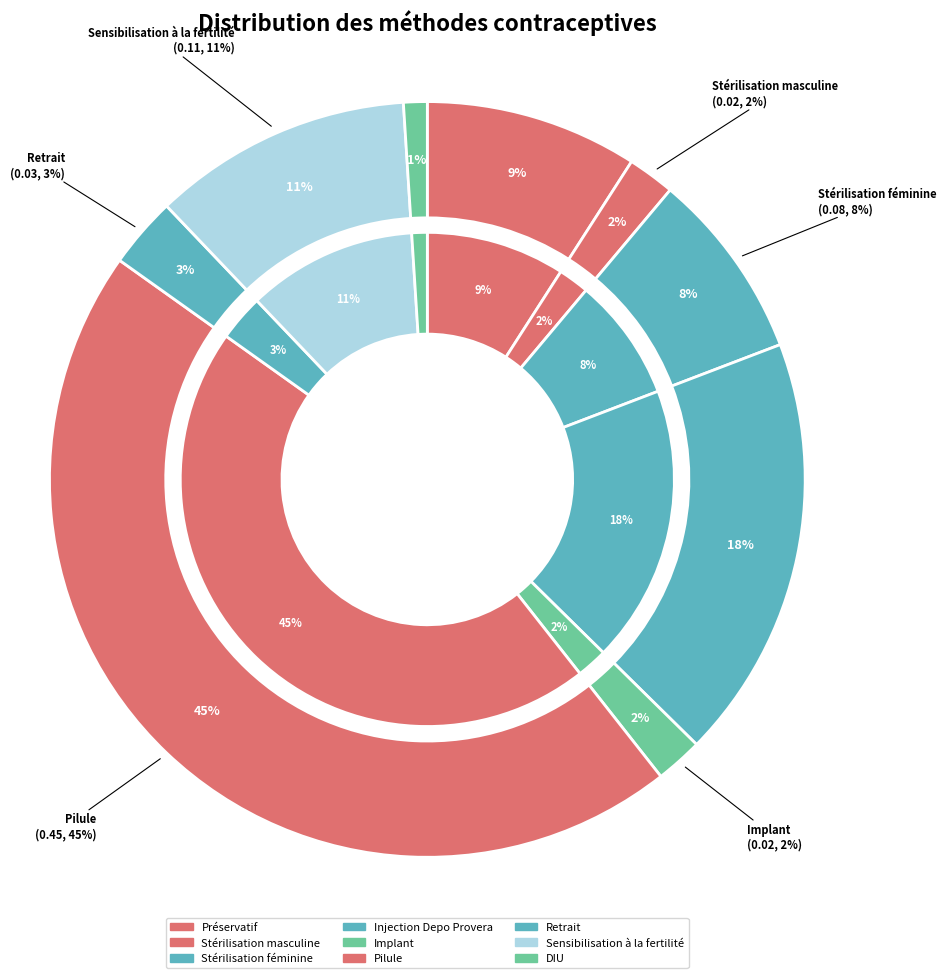

What portion of the pie excludes Retrait?

97.0%